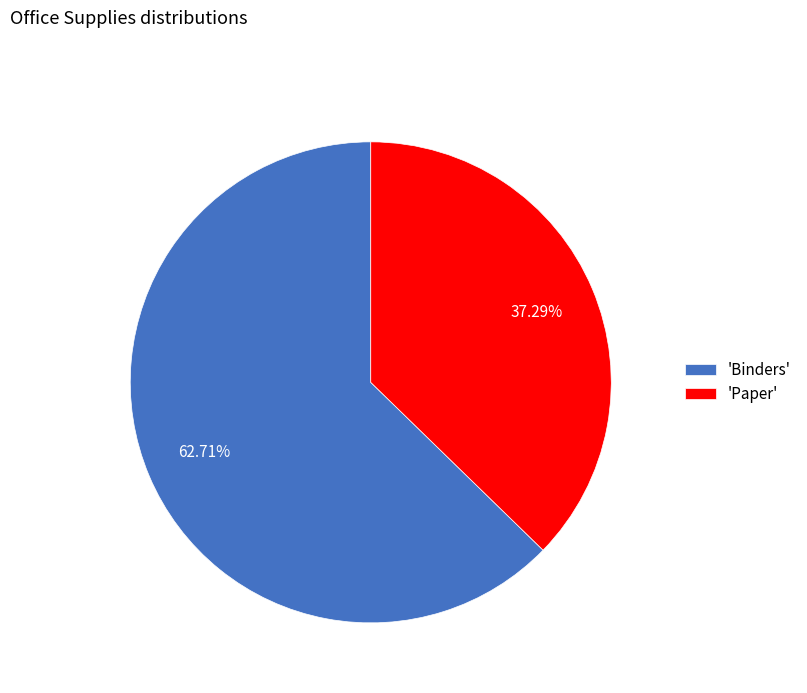

Is the sum of 'Binders' and 'Paper' greater than half?

Yes